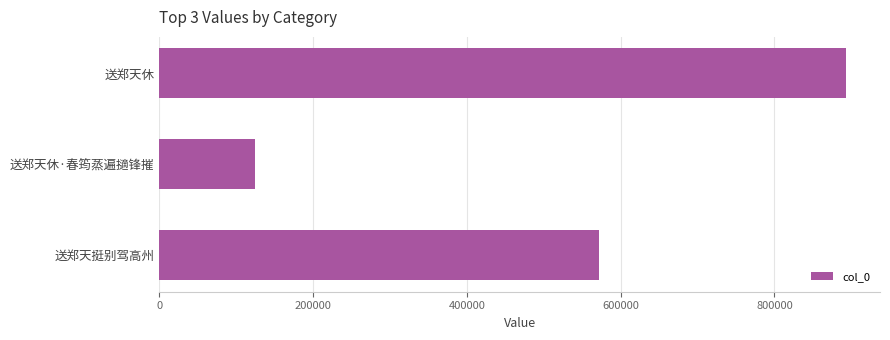

Reading top to bottom, transcribe all the data shown in this chart.

送郑天休=892680	送郑天休·春筠蒸遍擿锋摧=125039	送郑天挺别驾高州=571407